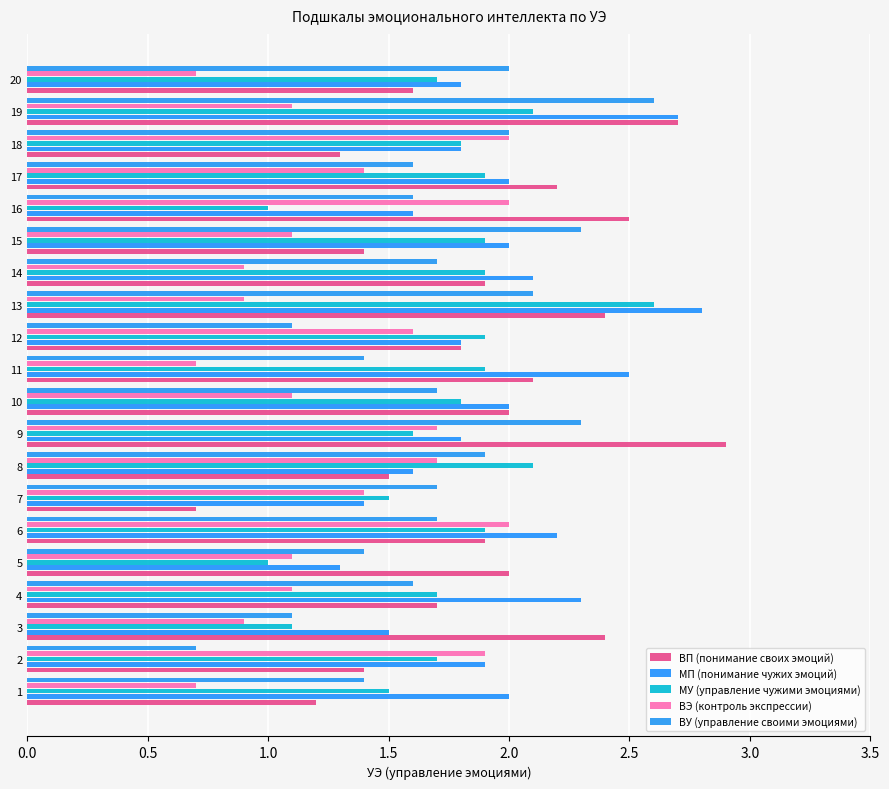

Which series has the largest total across all categories?

МП (понимание чужих эмоций)